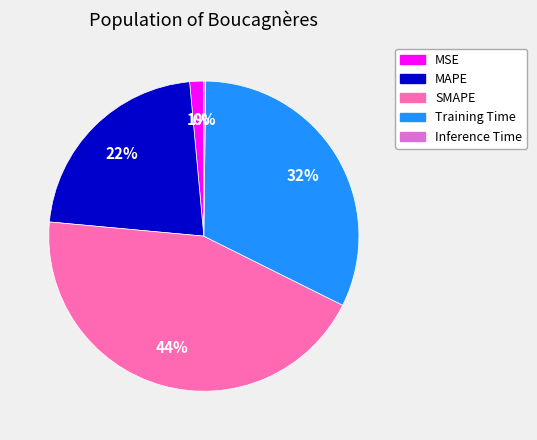

Which category has the biggest portion of the pie?

SMAPE